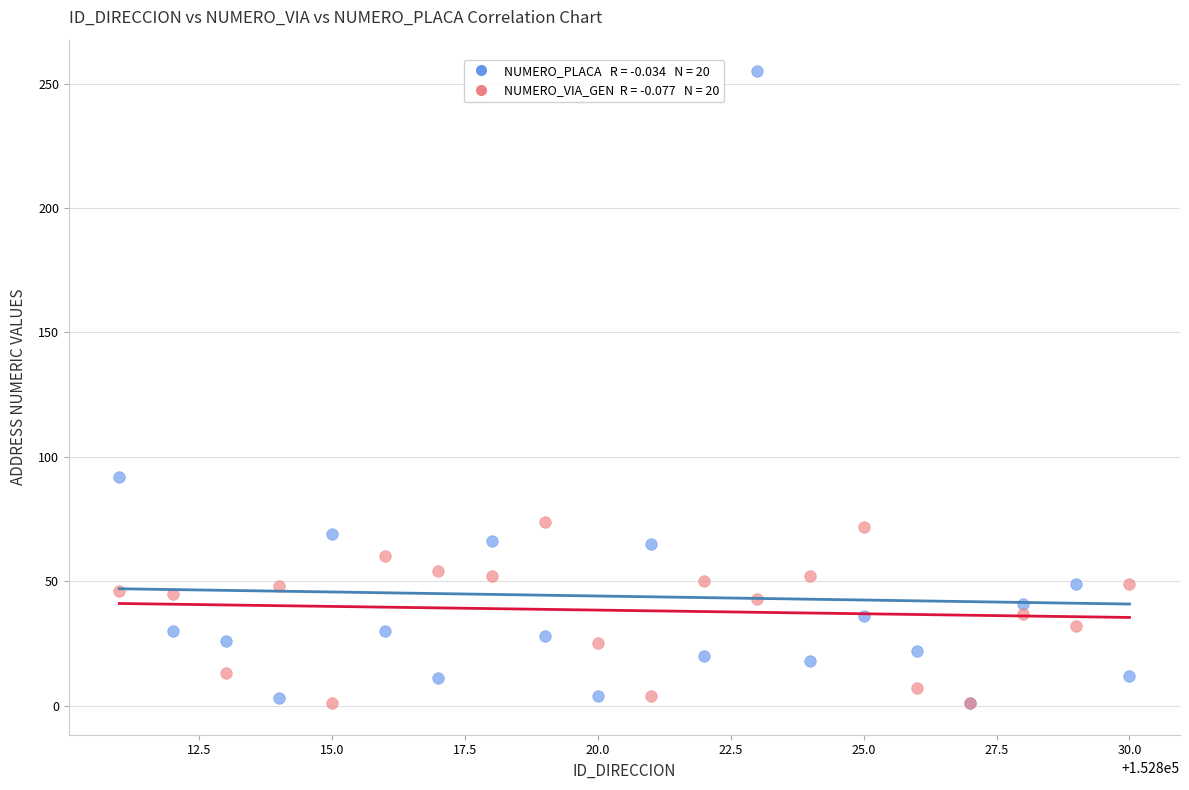

Across all series, what Y value is closest to 128?

92